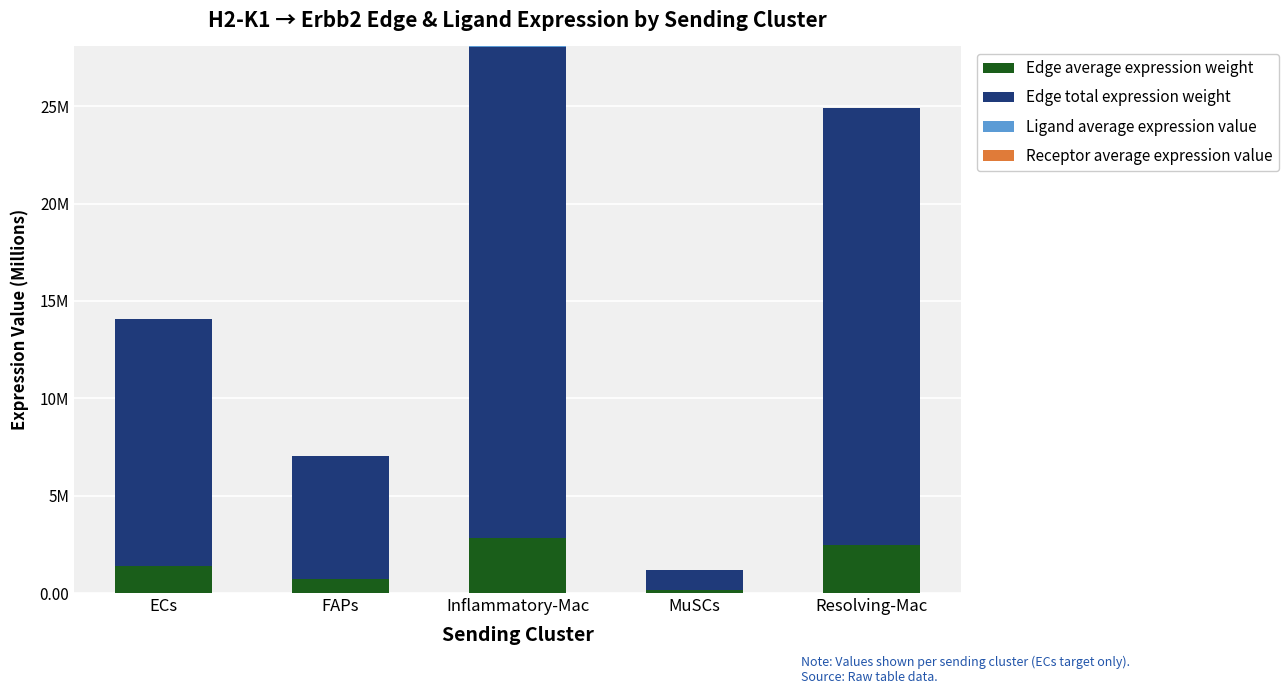

The Edge total expression weight series shows 6.0 at Resolving-Mac. True or false?

False